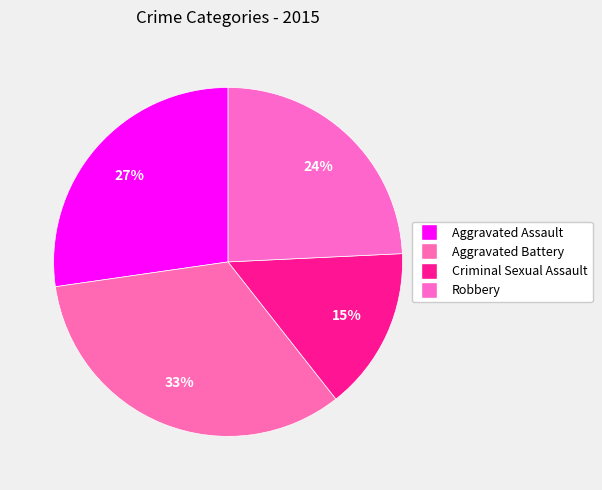

Is there any slice that represents more than half of the pie?

No